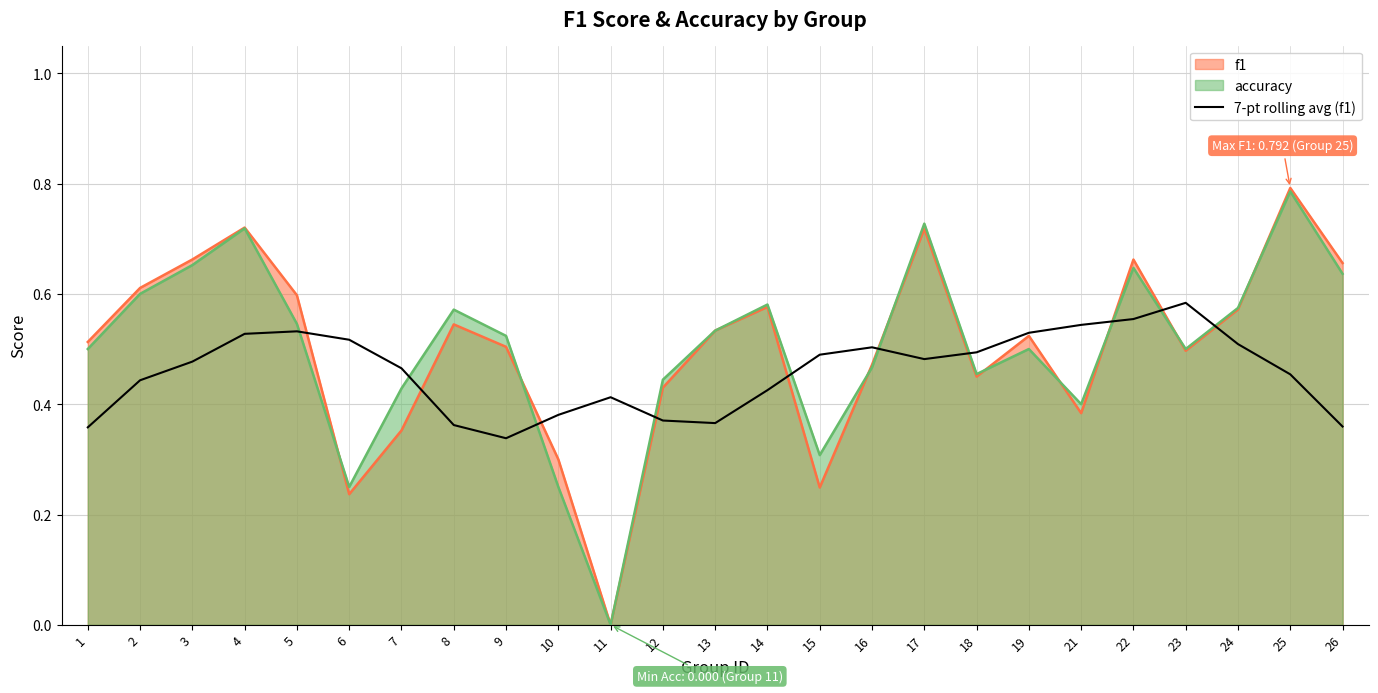

Reading left to right, what are all the values shown in this chart?

1=0.4	2=0.4	3=0.5	4=0.5	5=0.5	6=0.5	7=0.5	8=0.4	9=0.3	10=0.4	11=0.4	12=0.4	13=0.4	14=0.4	15=0.5	16=0.5	17=0.5	18=0.5	19=0.5	21=0.5	22=0.6	23=0.6	24=0.5	25=0.5	26=0.4